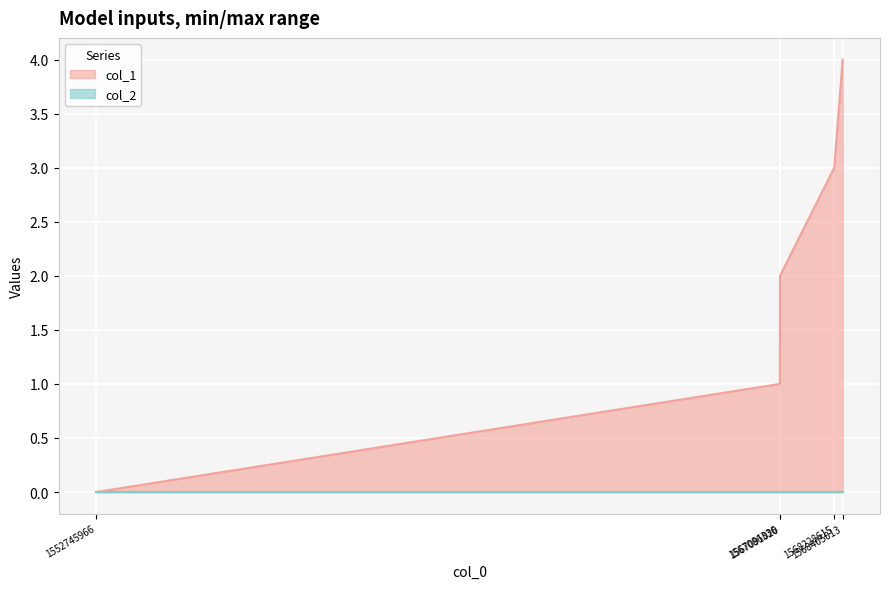

What is the value of the 4th point from the left?

3